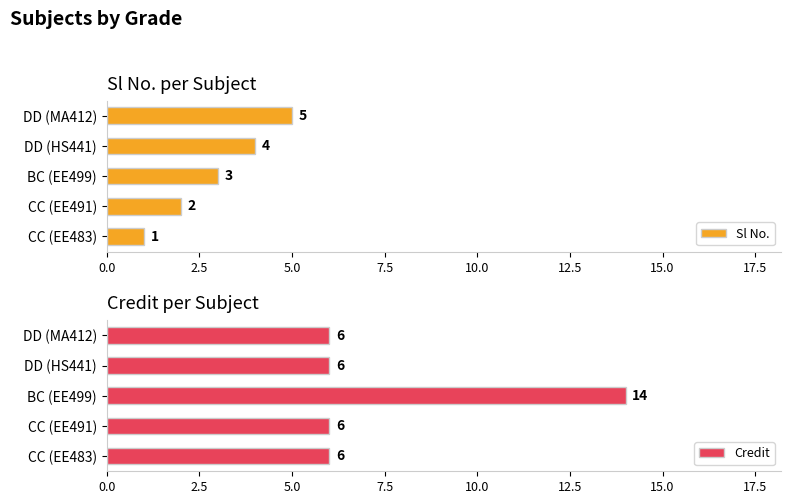

The Sl No. series shows 4 at DD (HS441). True or false?

True